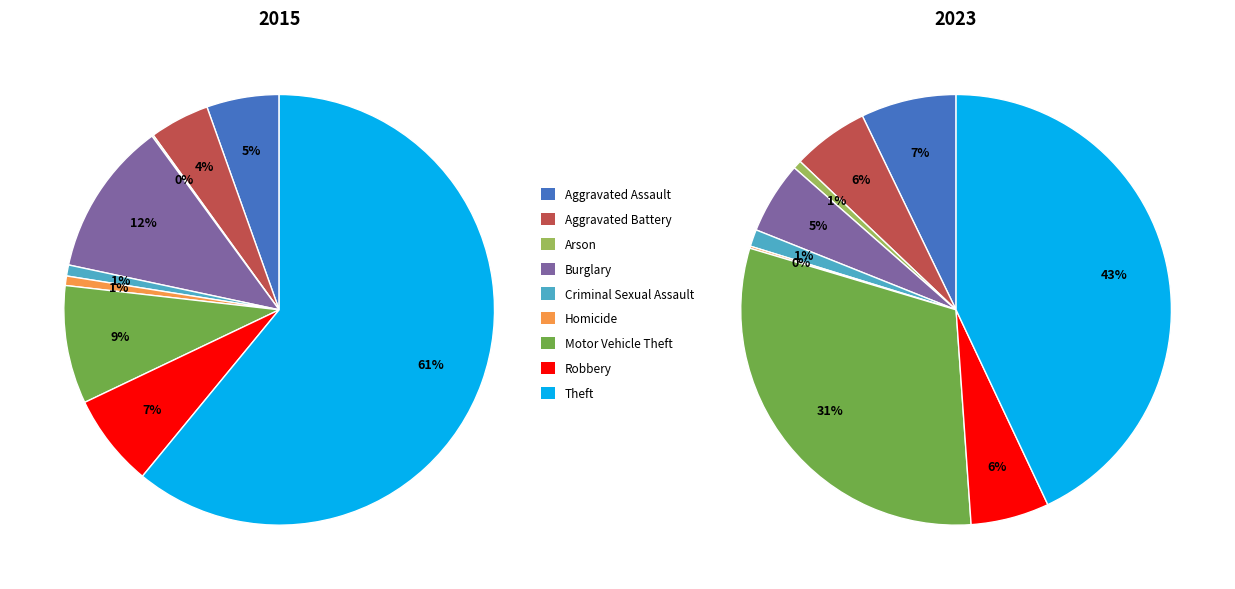

How many segments does this pie chart have?

9